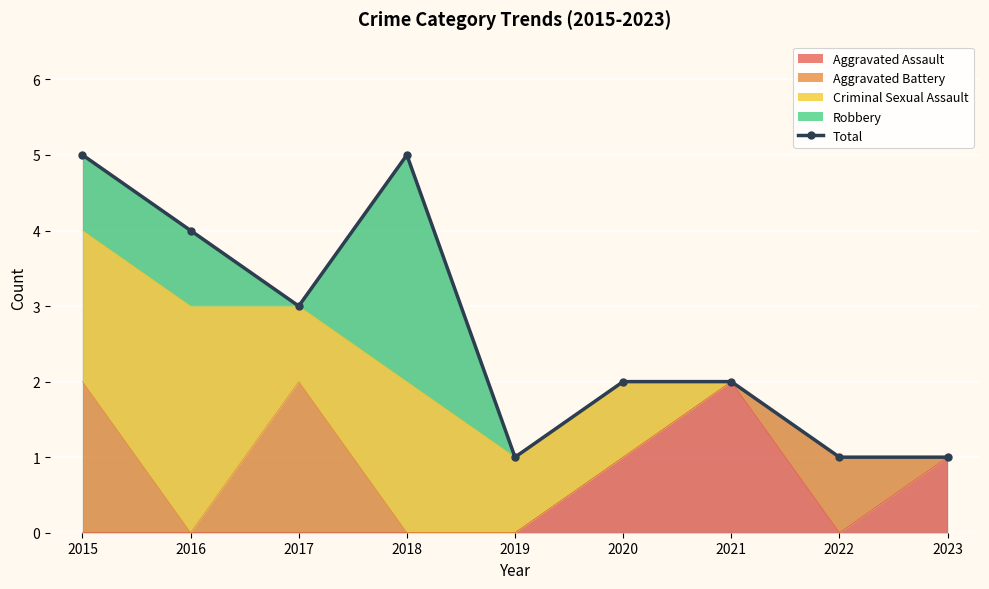

What is the ratio of the value at 2017 to the value at 2023?

3.0